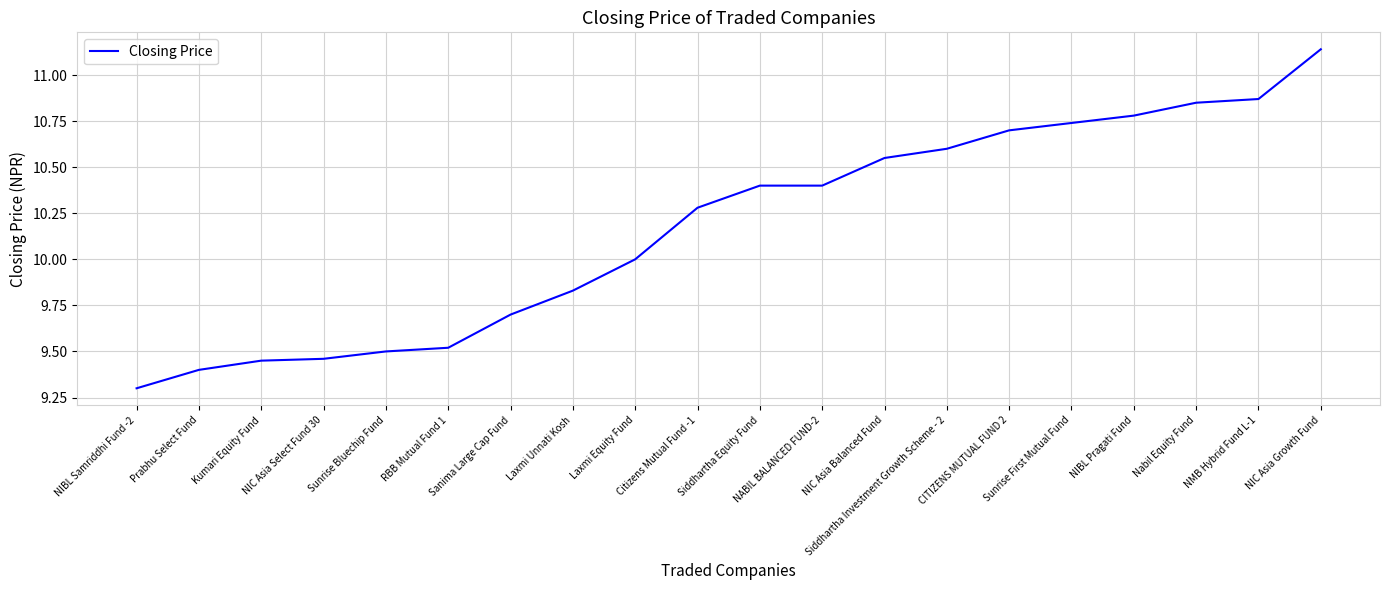

At which label is the value closest to 10?

Laxmi Equity Fund